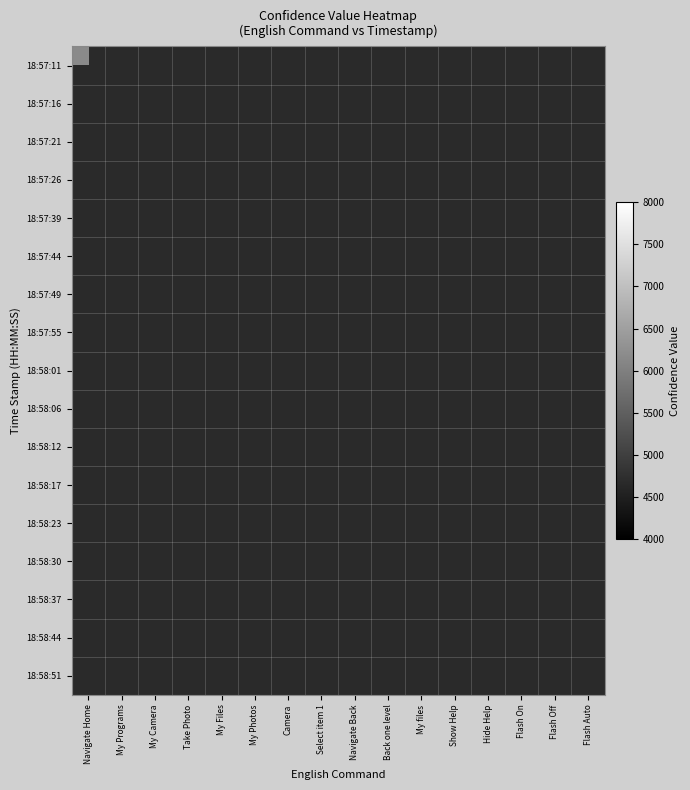

At how many categories does at least one series exceed 7243?

2